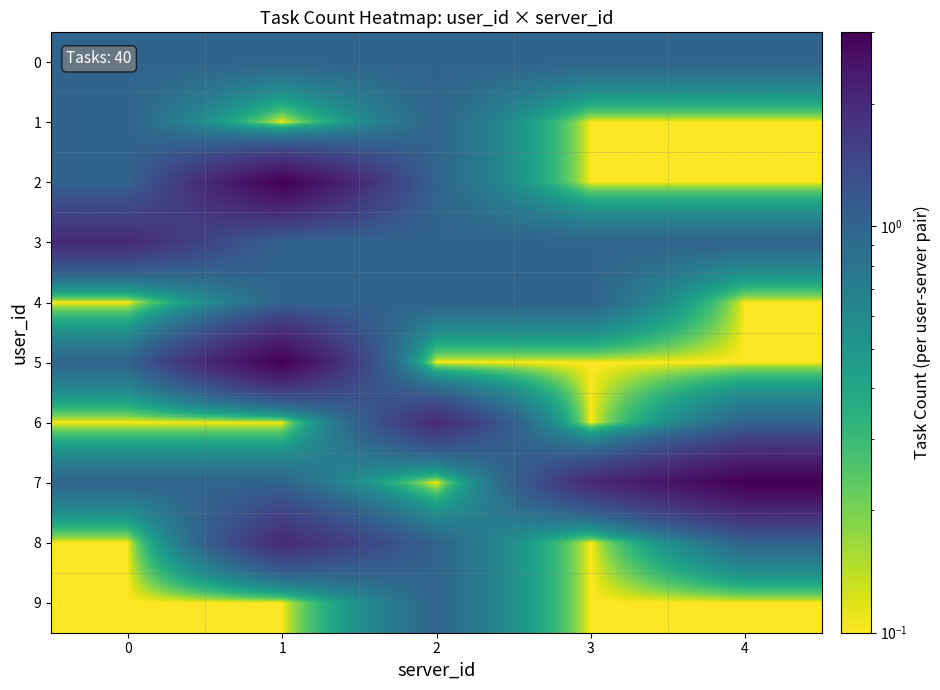

Which label corresponds to the smallest value in the chart?

1